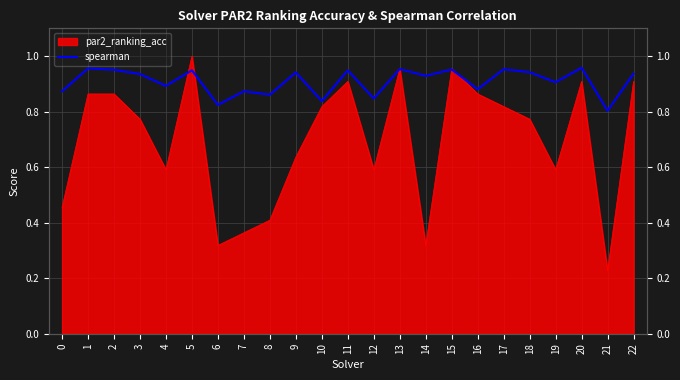

Between 15 and 7, which is larger?

15